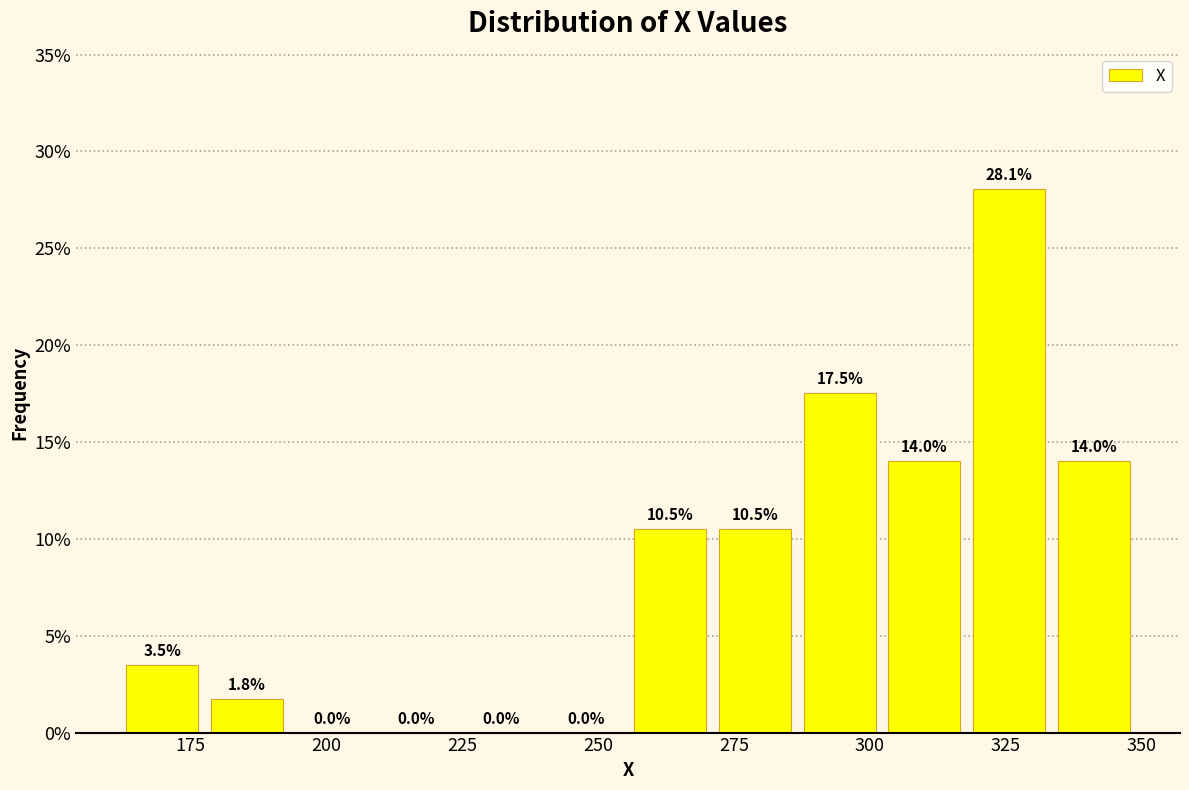

Around what value on the x-axis is the tallest bar? Give the approximate position of its centre, as read against the axis.

325